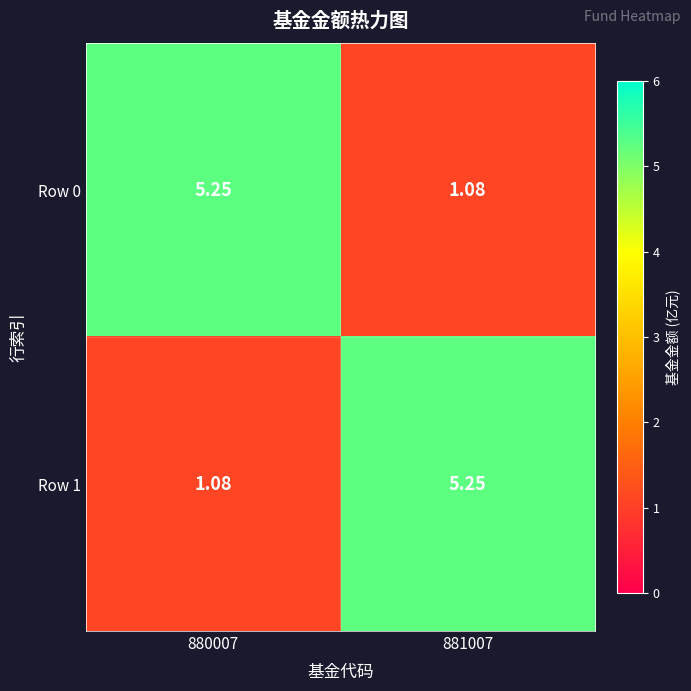

How many data points does each series have?

2